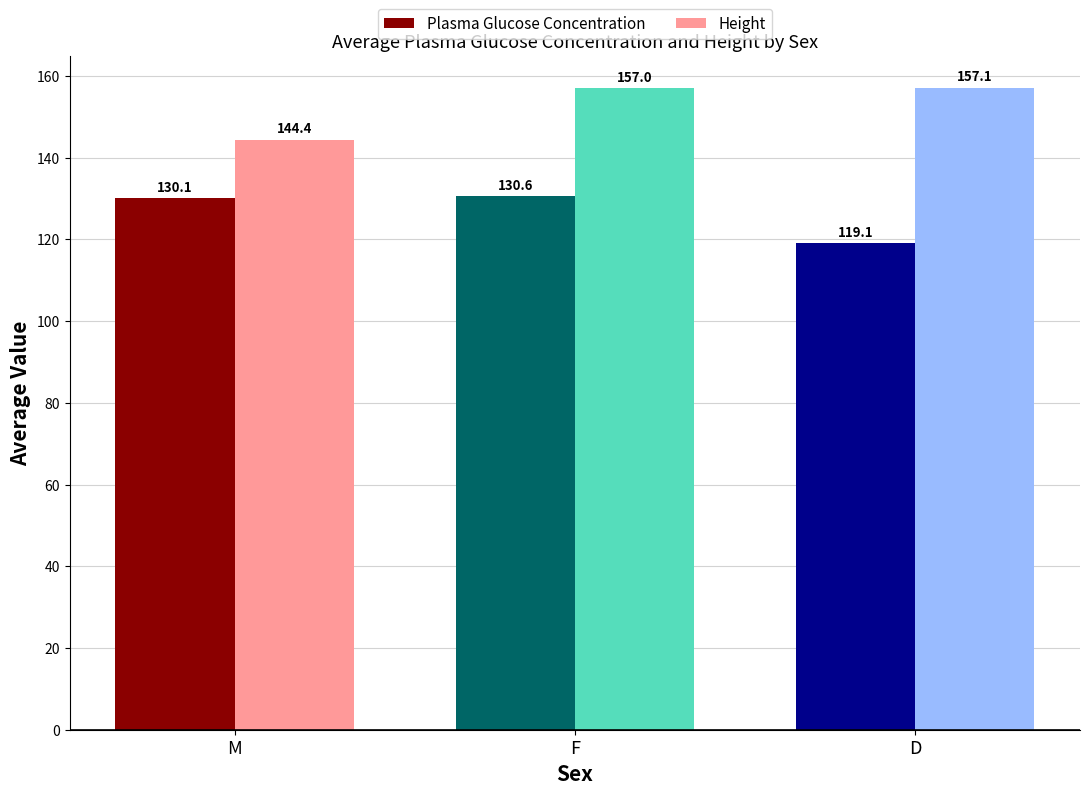

At how many categories does at least one series exceed 127?

3